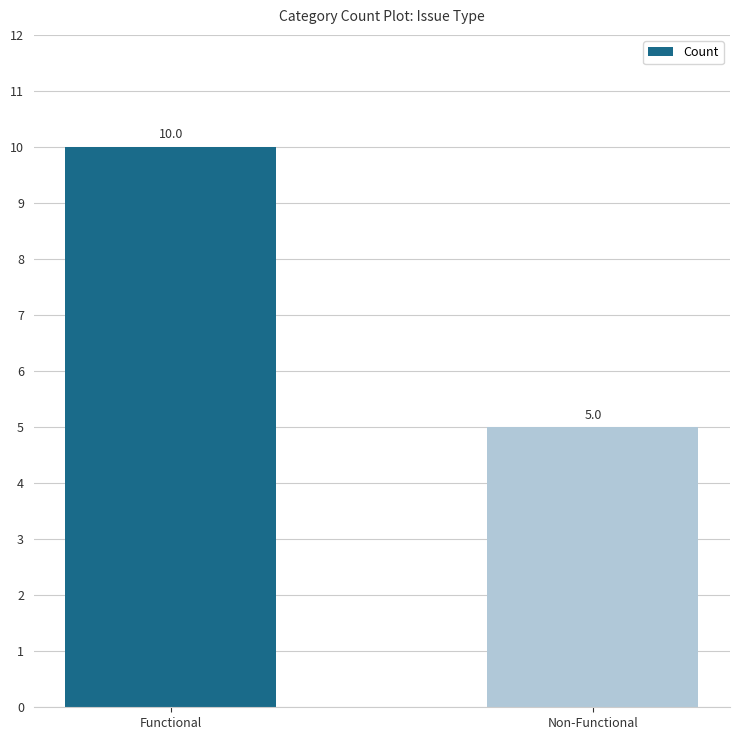

Which has a higher value, Non-Functional or Functional?

Functional